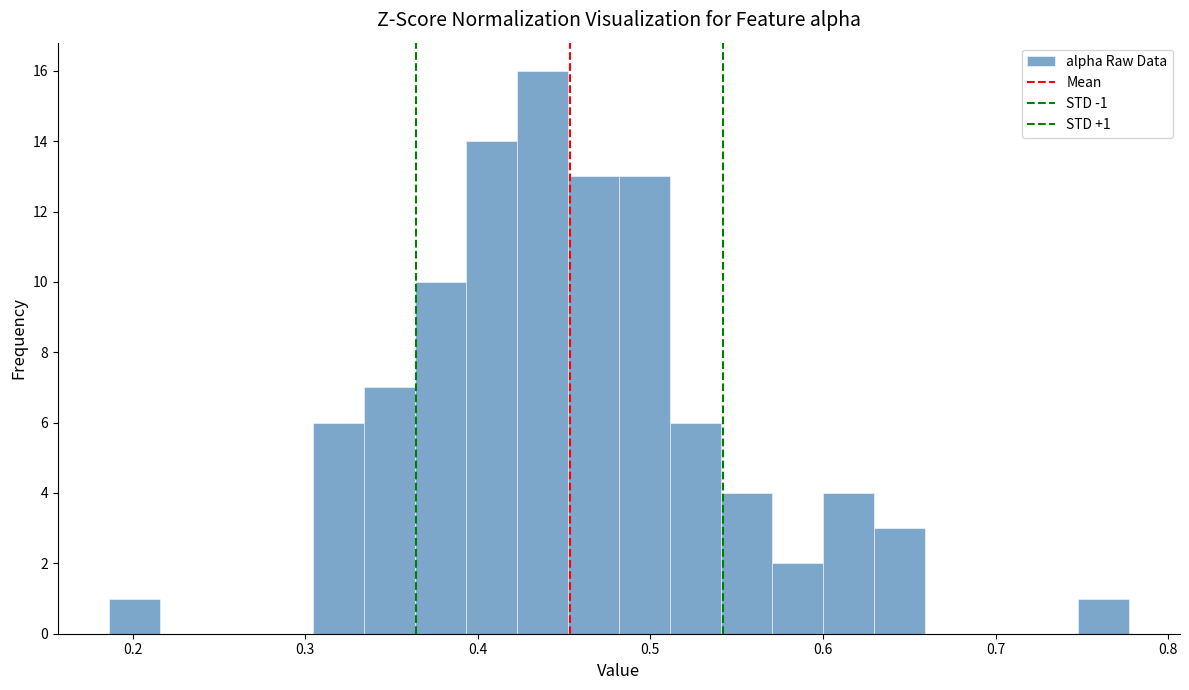

Around what value on the x-axis is the tallest bar? Give the approximate position of its centre, as read against the axis.

0.44